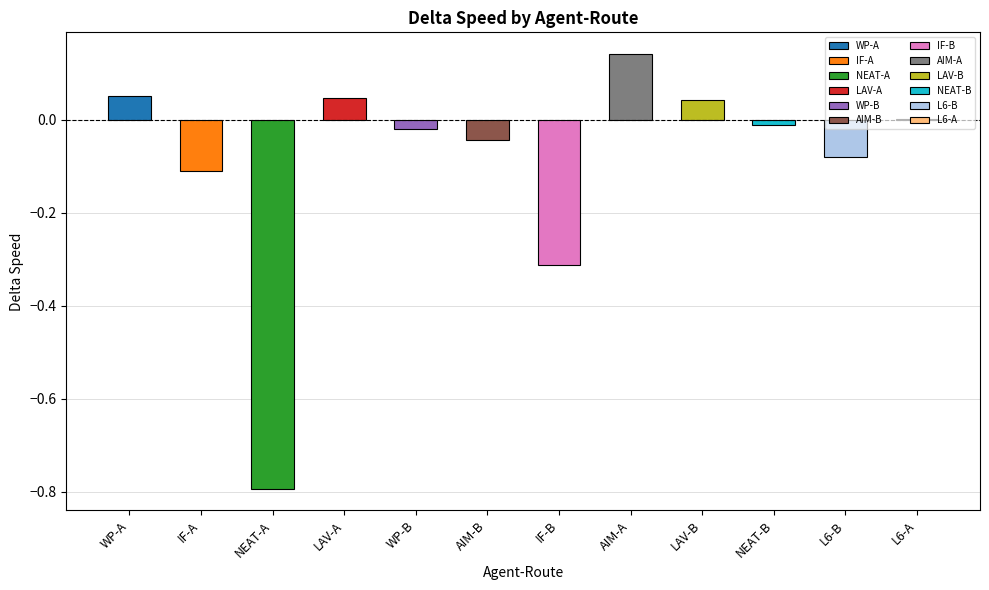

The chart shows a value of -0.0 at IF-A. True or false?

False